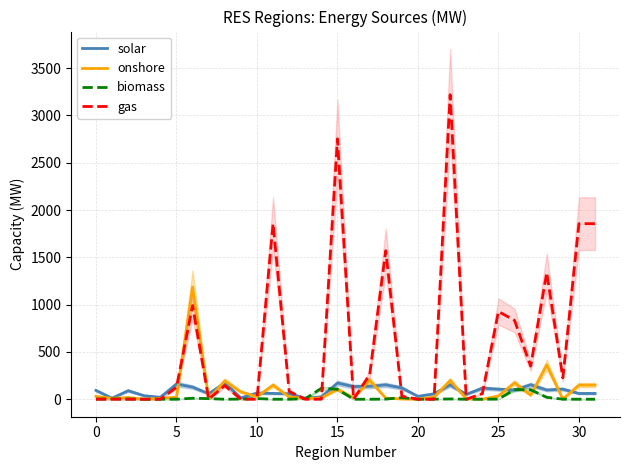

Which has a higher value, 15 or 16?

15